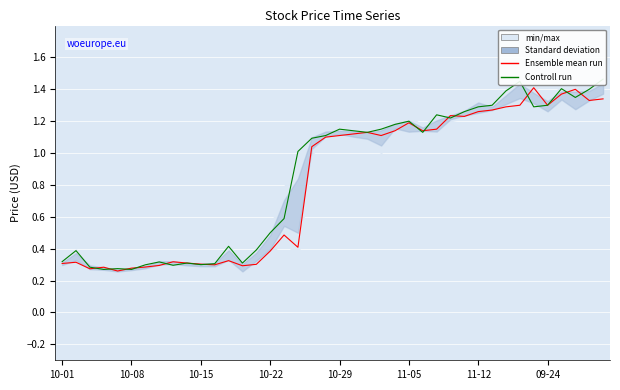

Is the value of Controll run at 37 greater than the value of Ensemble mean run at 37?

No